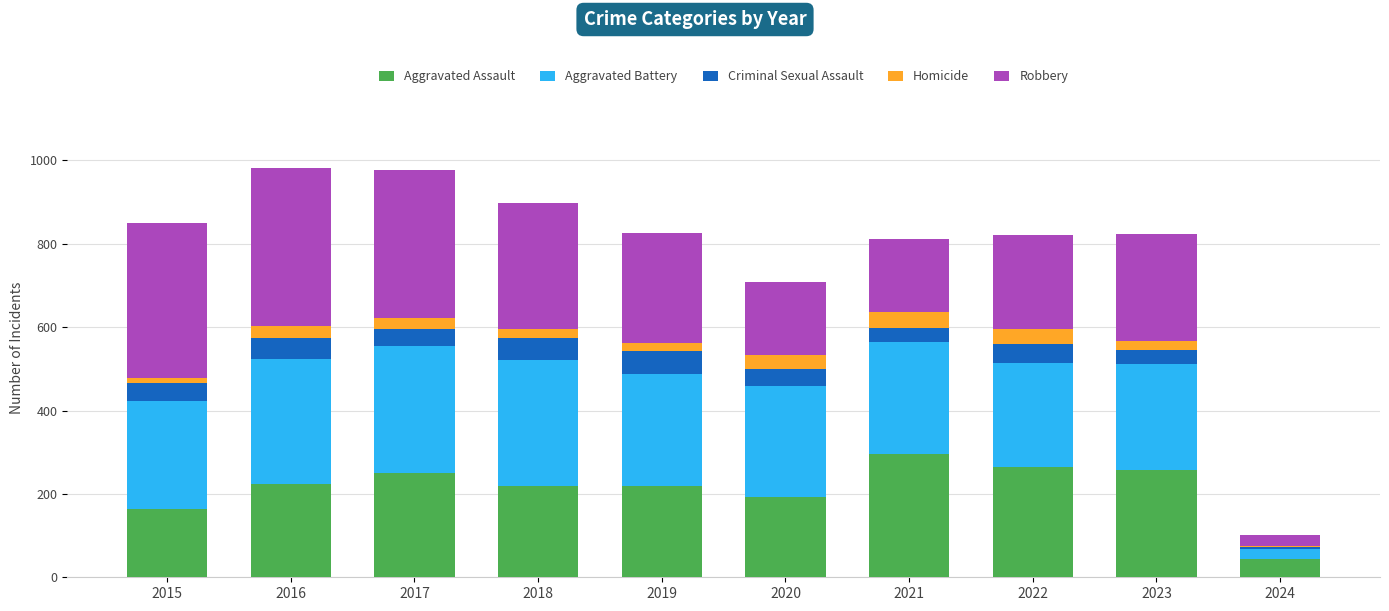

What is the total value across all series at 2021?

811